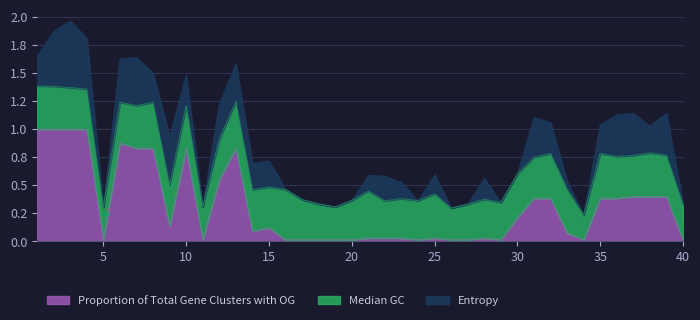

How many lines are shown in the chart?

3